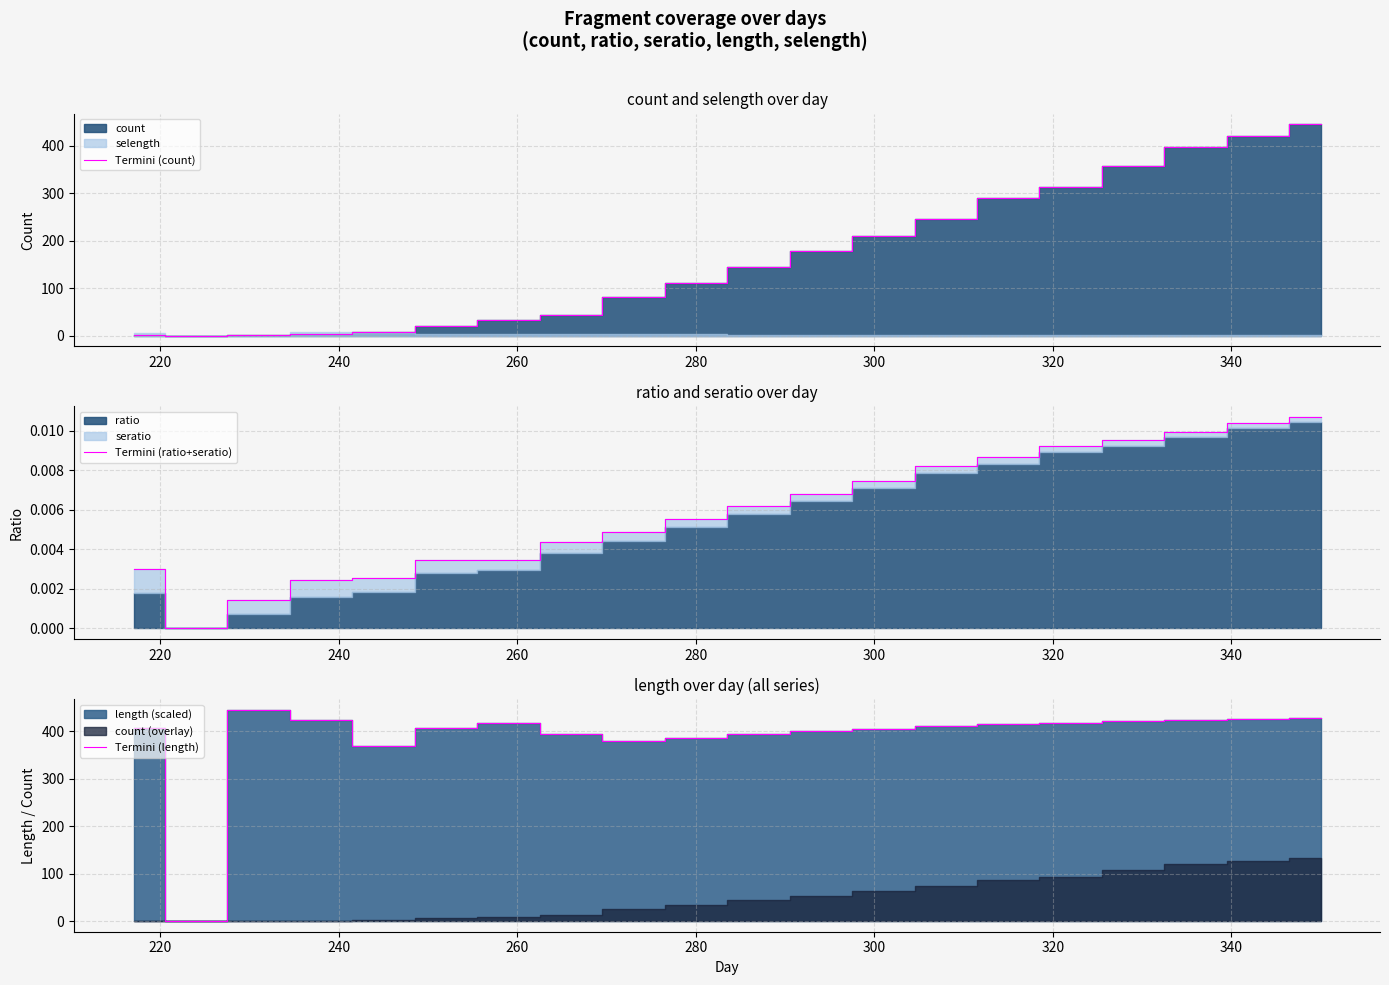

What is the label of the 19th point from the right?

220